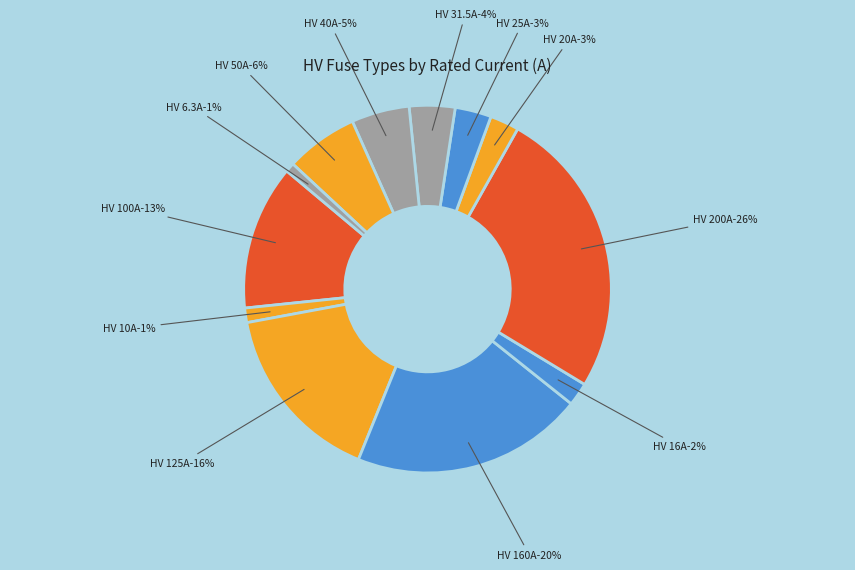

Is there a majority slice in this chart?

No